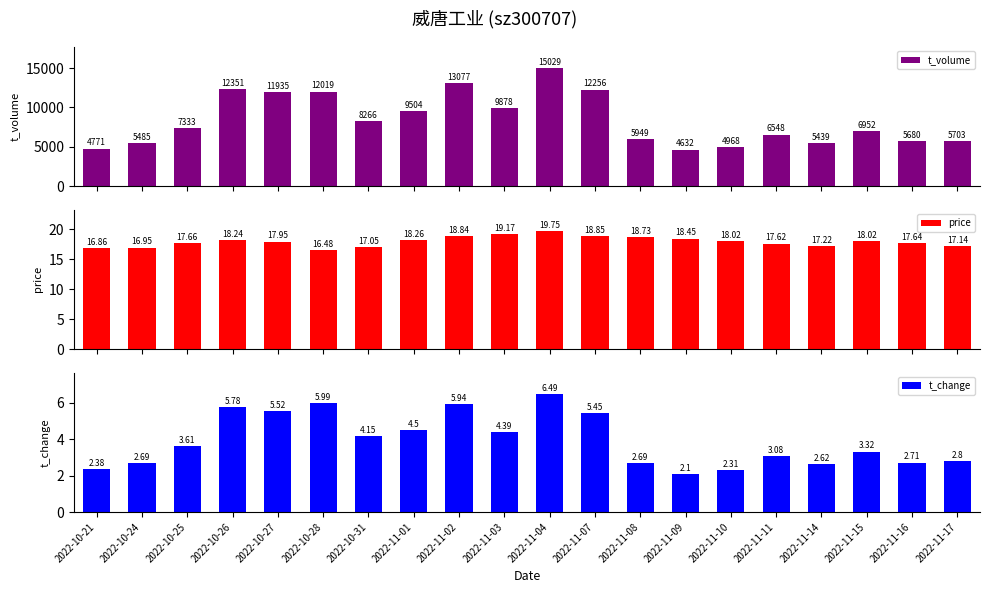

Is it true that t_volume equals 5703.0 at 2022-11-17?

True